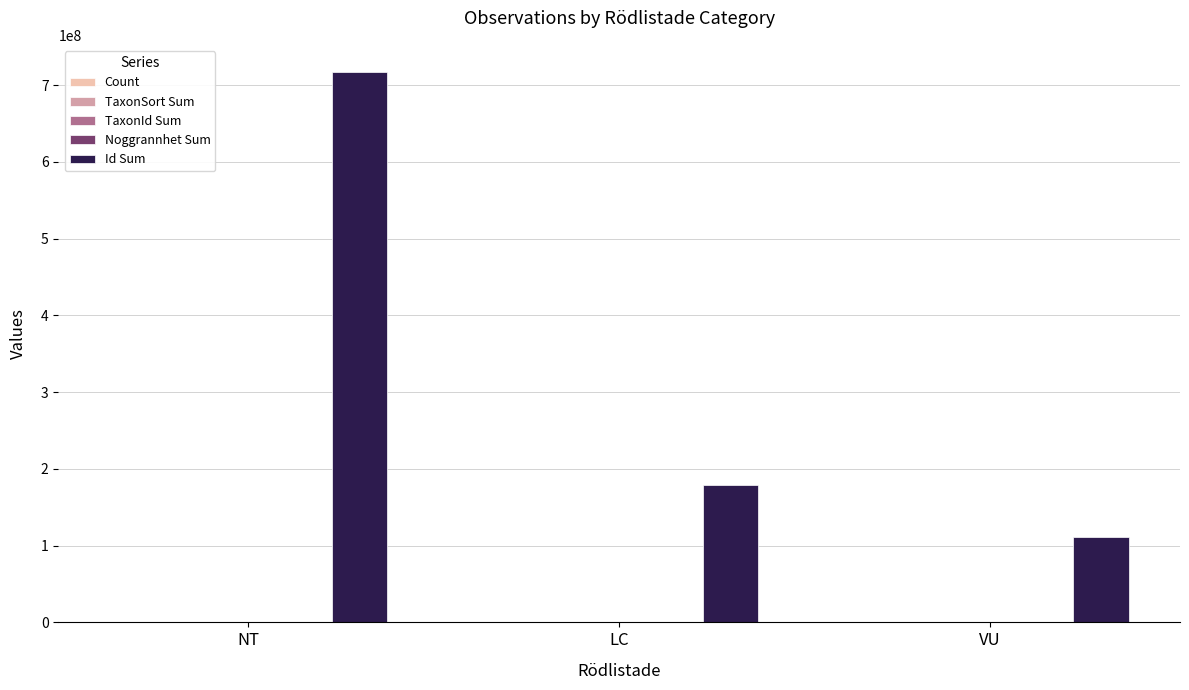

What is the greatest value displayed?

716734511